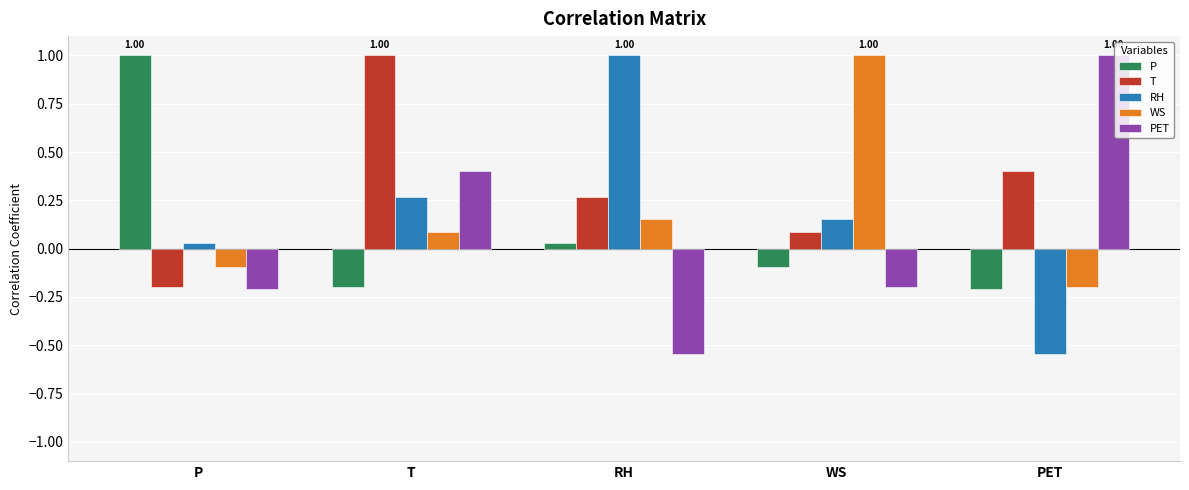

How many bars are there in total?

25